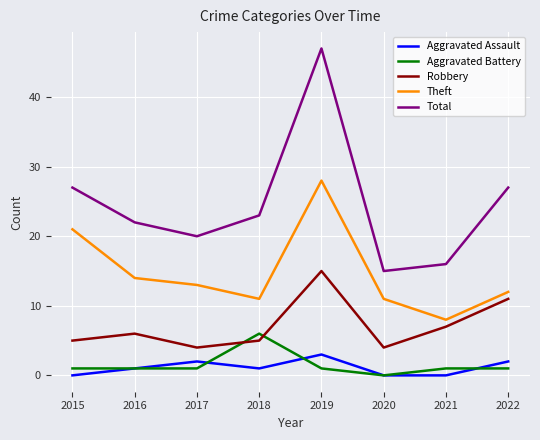

Rank the series by their maximum value, from lowest to highest.

Aggravated Assault, Aggravated Battery, Robbery, Theft, Total